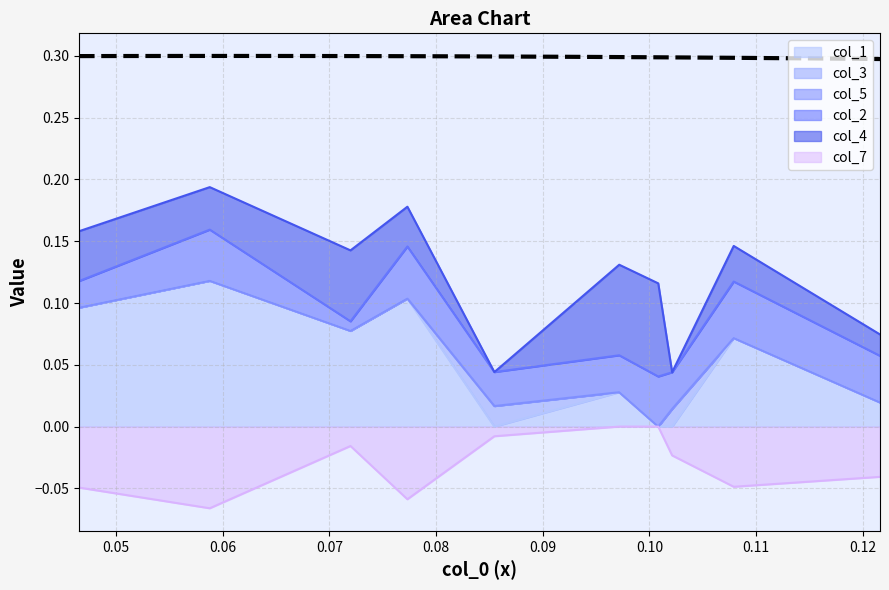

How many series are shown in this chart?

6